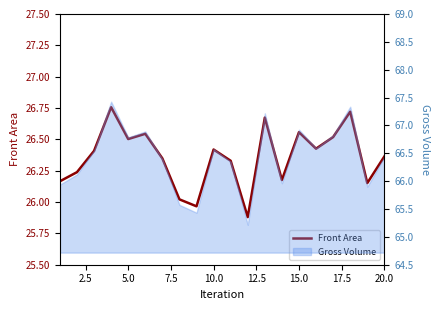

What is the greatest value displayed?

26.8